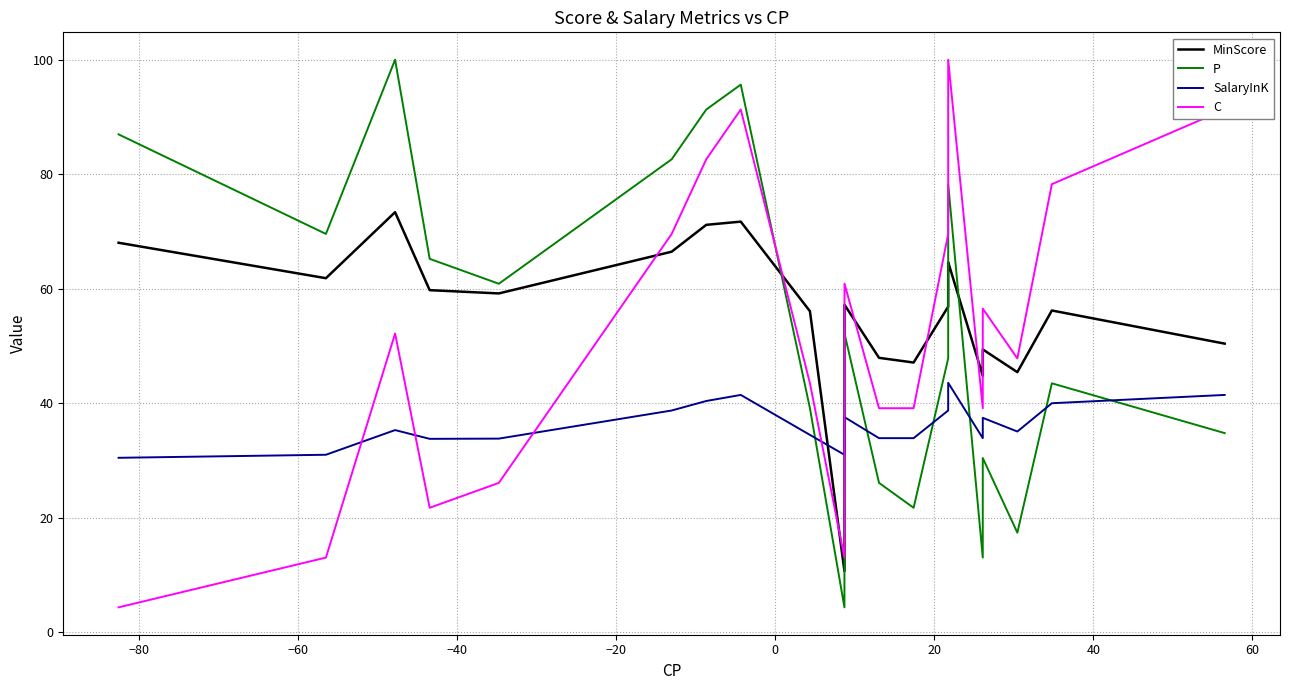

Which series has the largest total across all categories?

MinScore